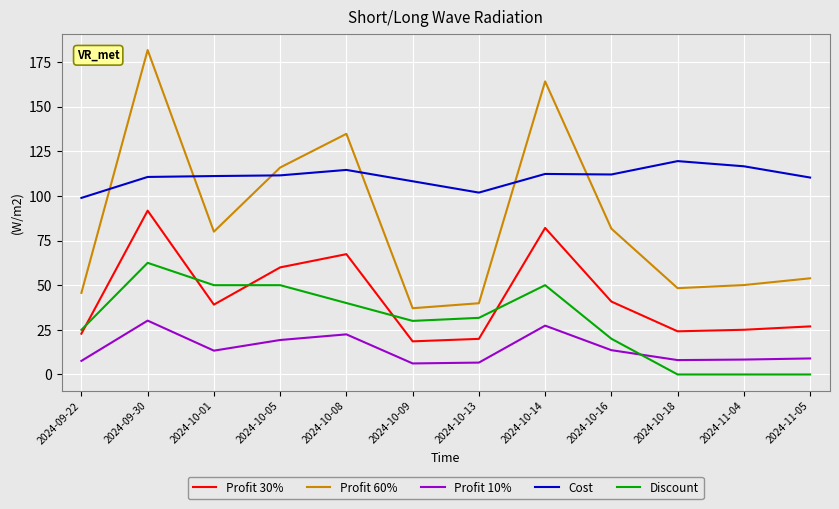

The value of Cost at 2024-11-04 is 116.6. True or false?

True